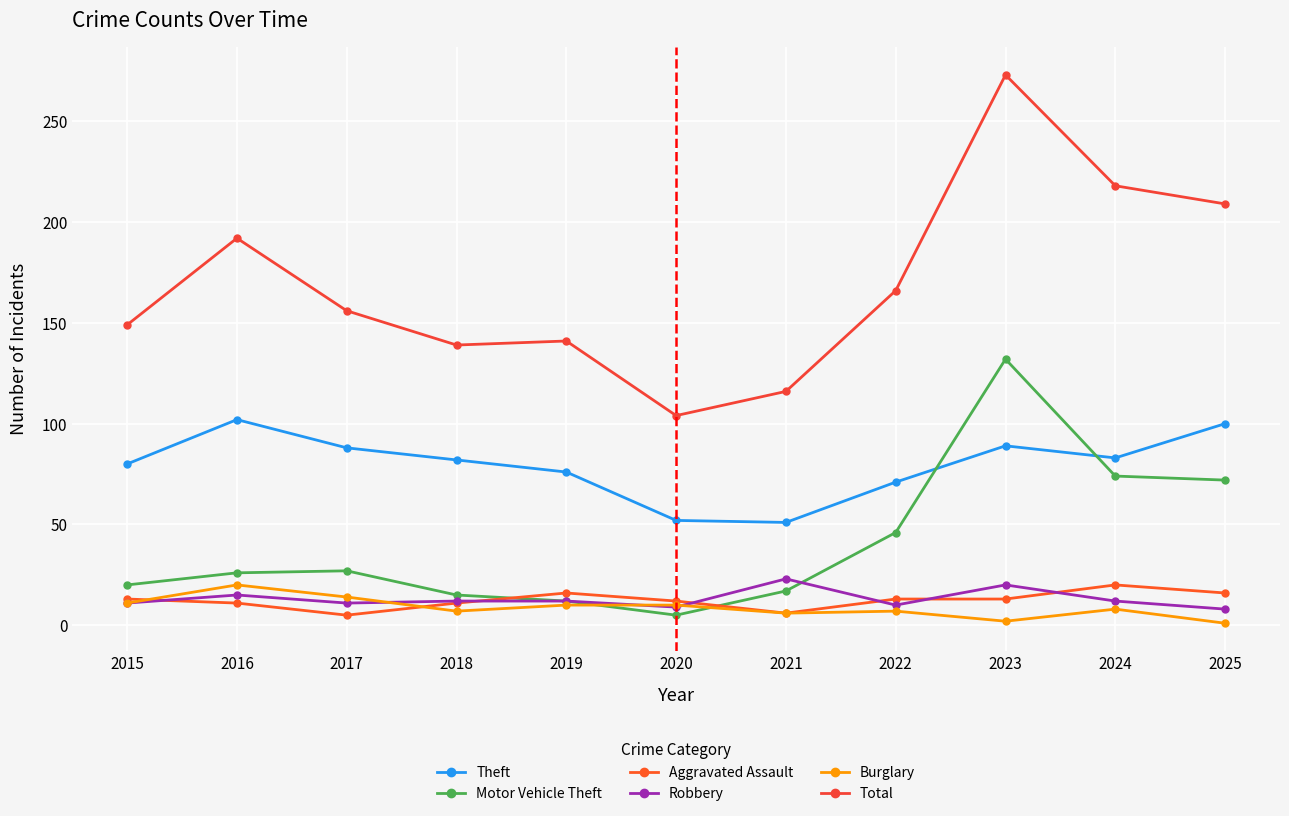

Rank the series at 2023 from lowest to highest value.

Burglary, Aggravated Assault, Robbery, Theft, Motor Vehicle Theft, Total